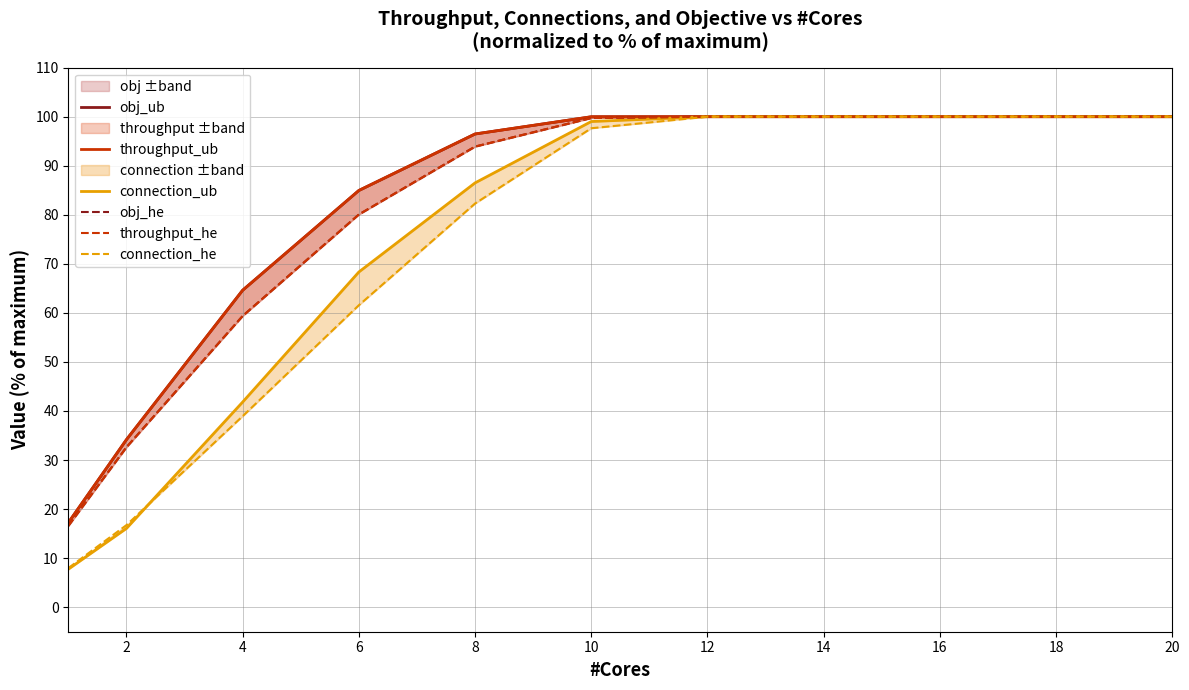

What are all the series names shown in the legend?

obj_ub, throughput_ub, connection_ub, obj_he, throughput_he, connection_he